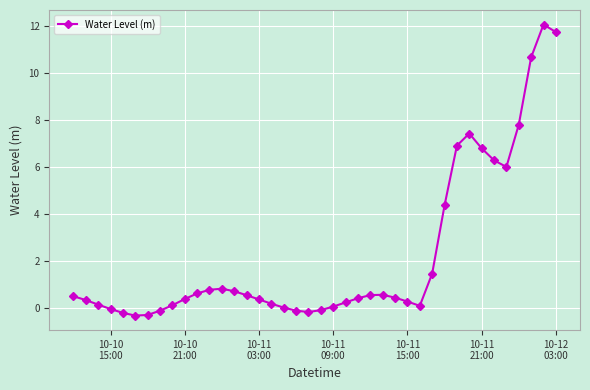

What is the value of the 10th point from the left?

0.4